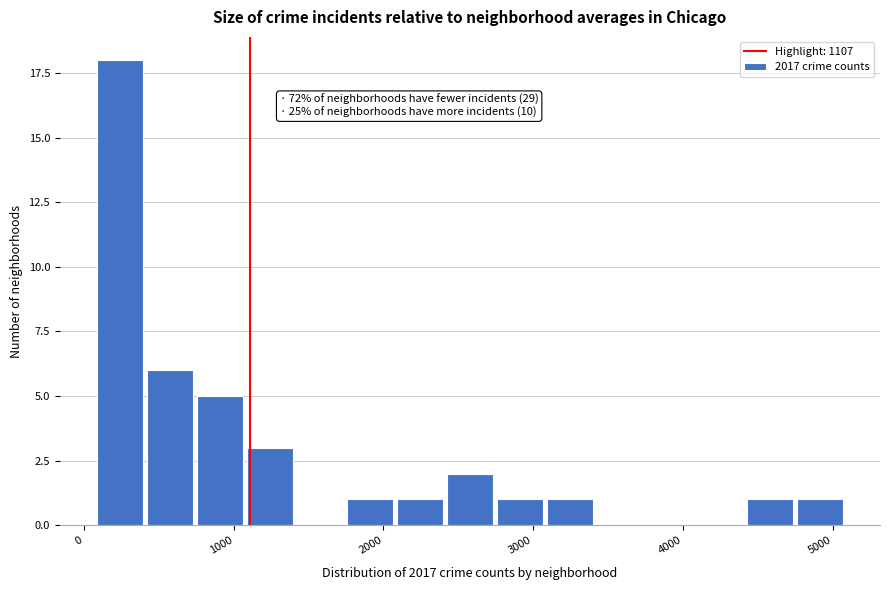

Read against the x-axis, roughly where is the centre of the tallest bar?

200